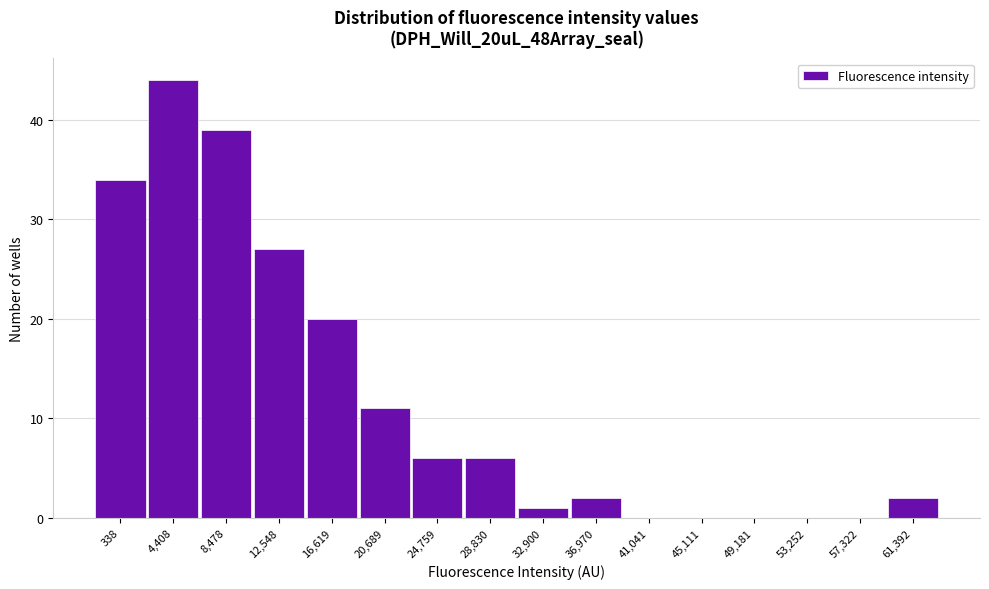

Reading left to right, what are all the values shown in this chart?

338=34	4,408=44	8,478=39	12,548=27	16,619=20	20,689=11	24,759=6	28,830=6	32,900=1	36,970=2	41,041=0	45,111=0	49,181=0	53,252=0	57,322=0	61,392=2